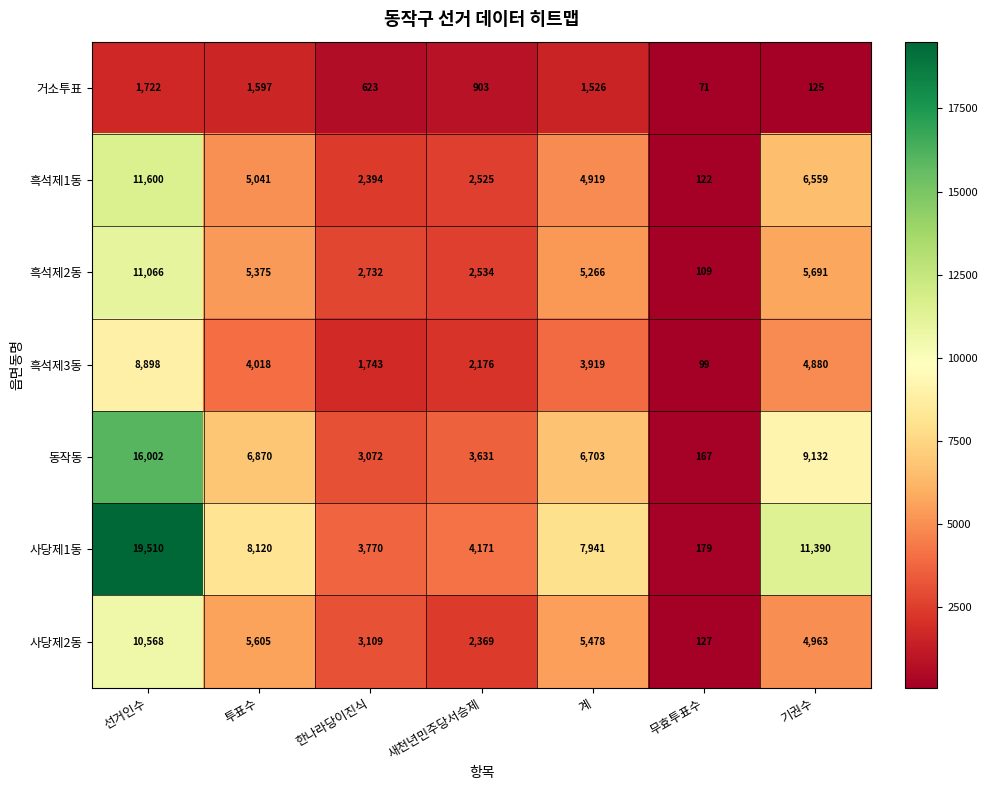

What is the sum of all 거소투표 values?

6567